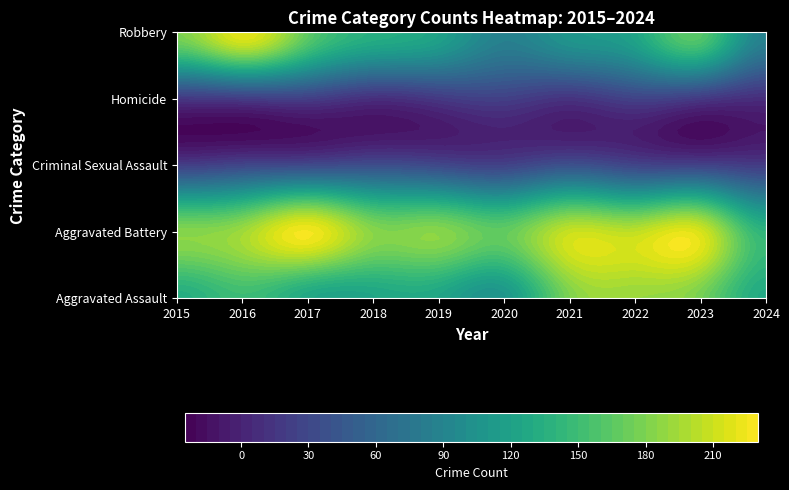

Which series has the largest total across all categories?

Aggravated Battery